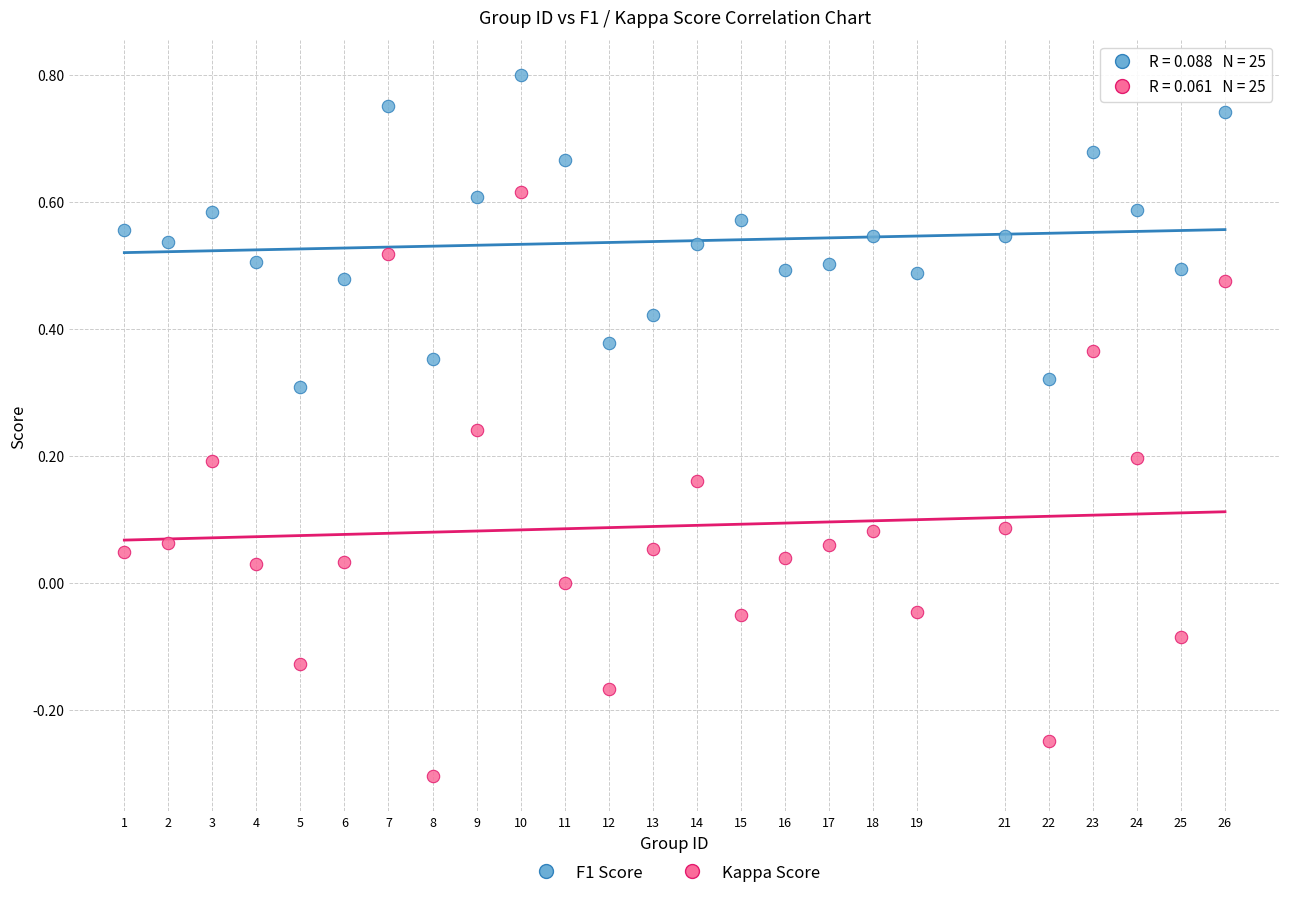

Which series contains the highest Y value?

F1 Score